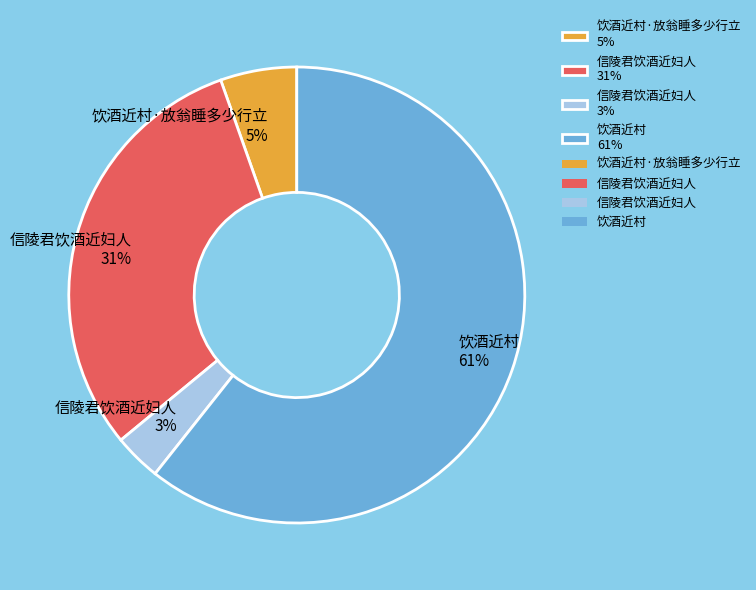

Rank the categories by value from highest to lowest.

饮酒近村 61%, 信陵君饮酒近妇人 31%, 饮酒近村·放翁睡多少行立 5%, 信陵君饮酒近妇人 3%